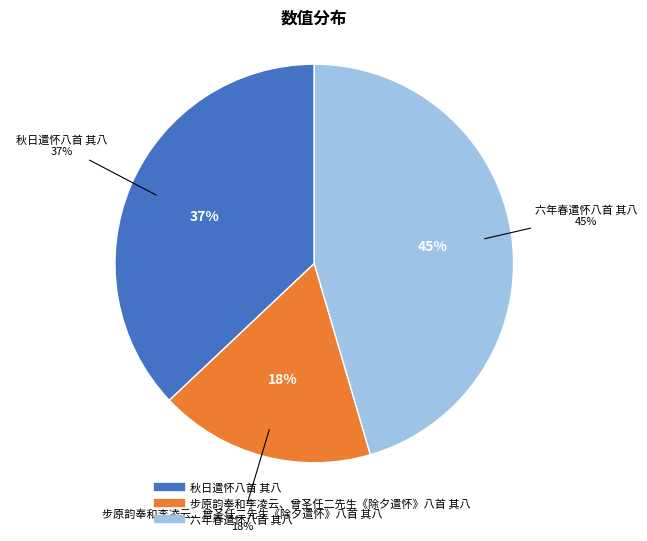

Approximately how many times larger is the value at 步原韵奉和李凌云、曾圣任二先生《除夕遣怀》八首 其八 compared to 秋日遣怀八首 其八?

0.5